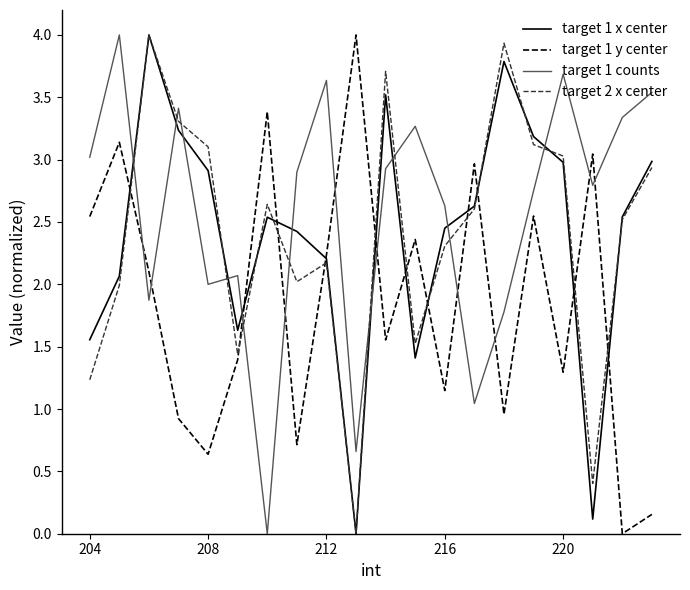

How many positive values does the target 2 x center series have?

19